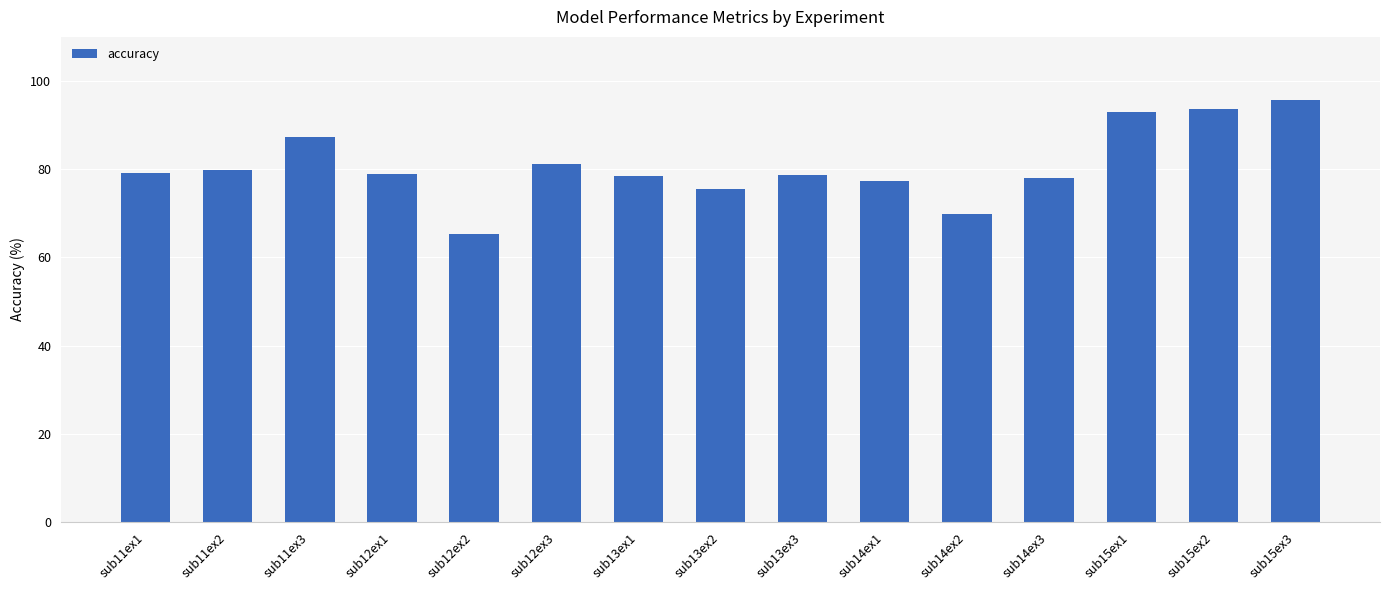

What is the value of the 12th bar from the left?

78.0